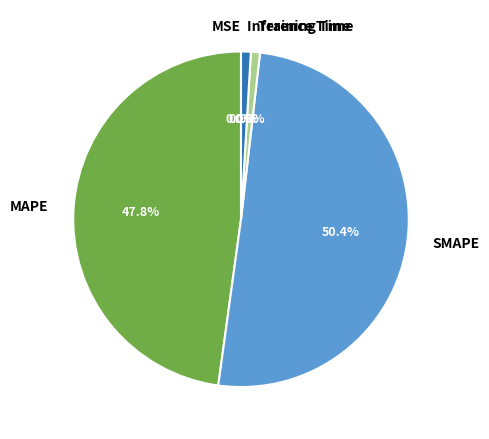

Between Training Time and SMAPE, which is larger?

SMAPE